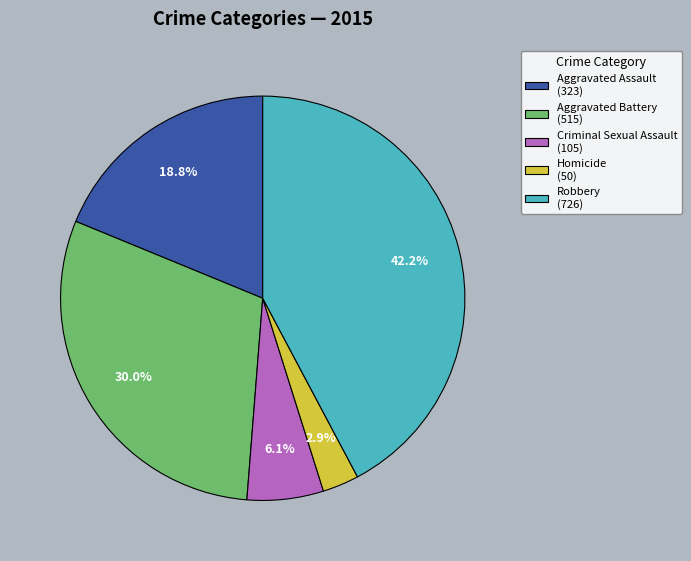

Is the sum of Aggravated Battery and Homicide greater than half?

No